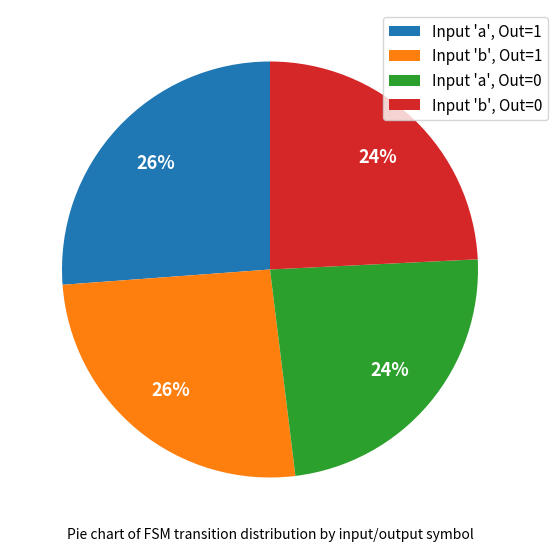

Which has a higher value, Input 'b', Out=0 or Input 'a', Out=1?

Input 'a', Out=1